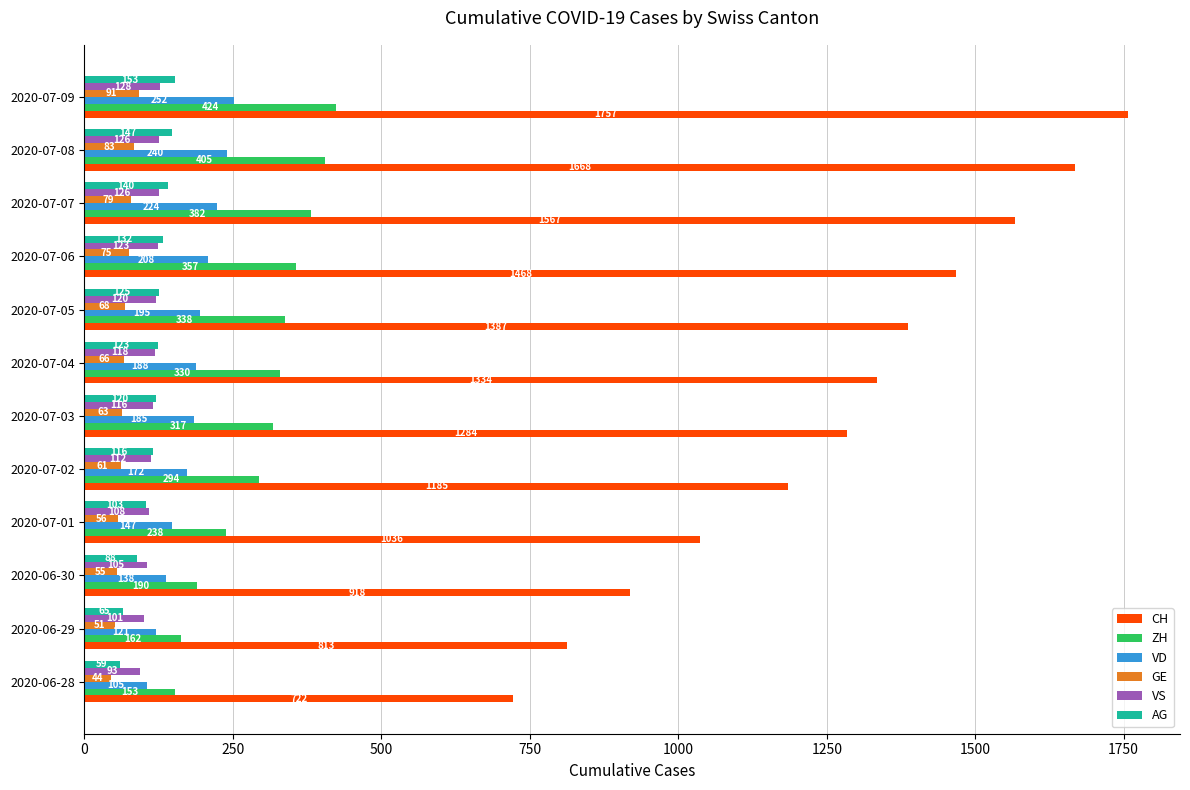

List the labels in order of GE value, smallest first.

2020-06-28, 2020-06-29, 2020-06-30, 2020-07-01, 2020-07-02, 2020-07-03, 2020-07-04, 2020-07-05, 2020-07-06, 2020-07-07, 2020-07-08, 2020-07-09